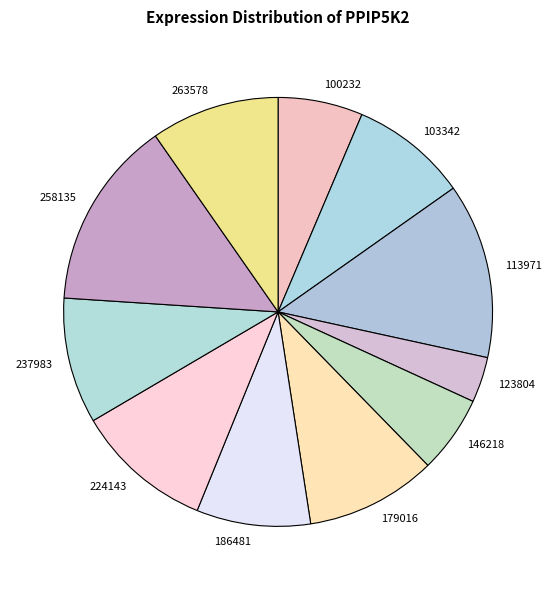

Which slice is the largest?

258135